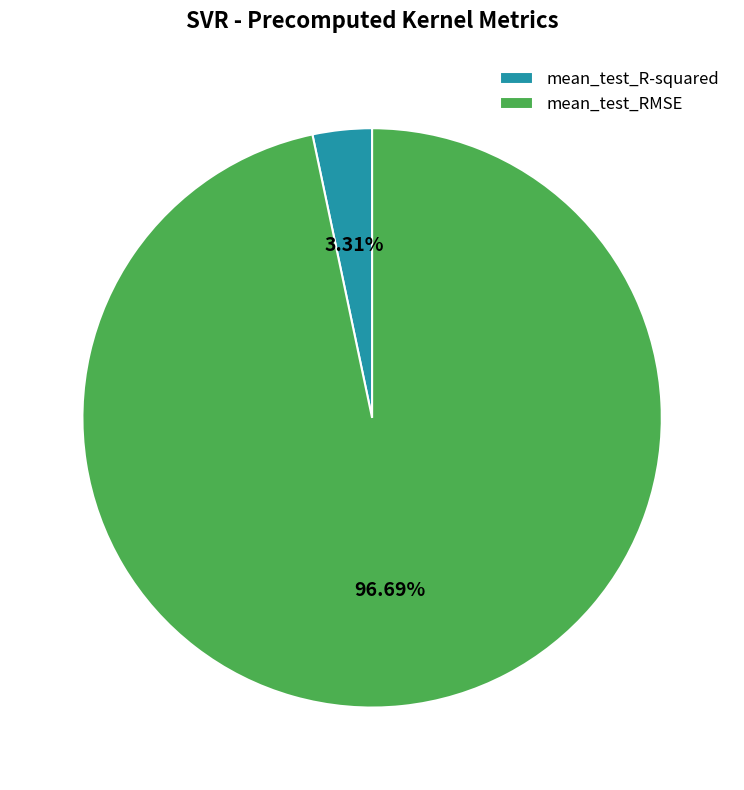

True or false: mean_test_R-squared accounts for 12% of the total.

False